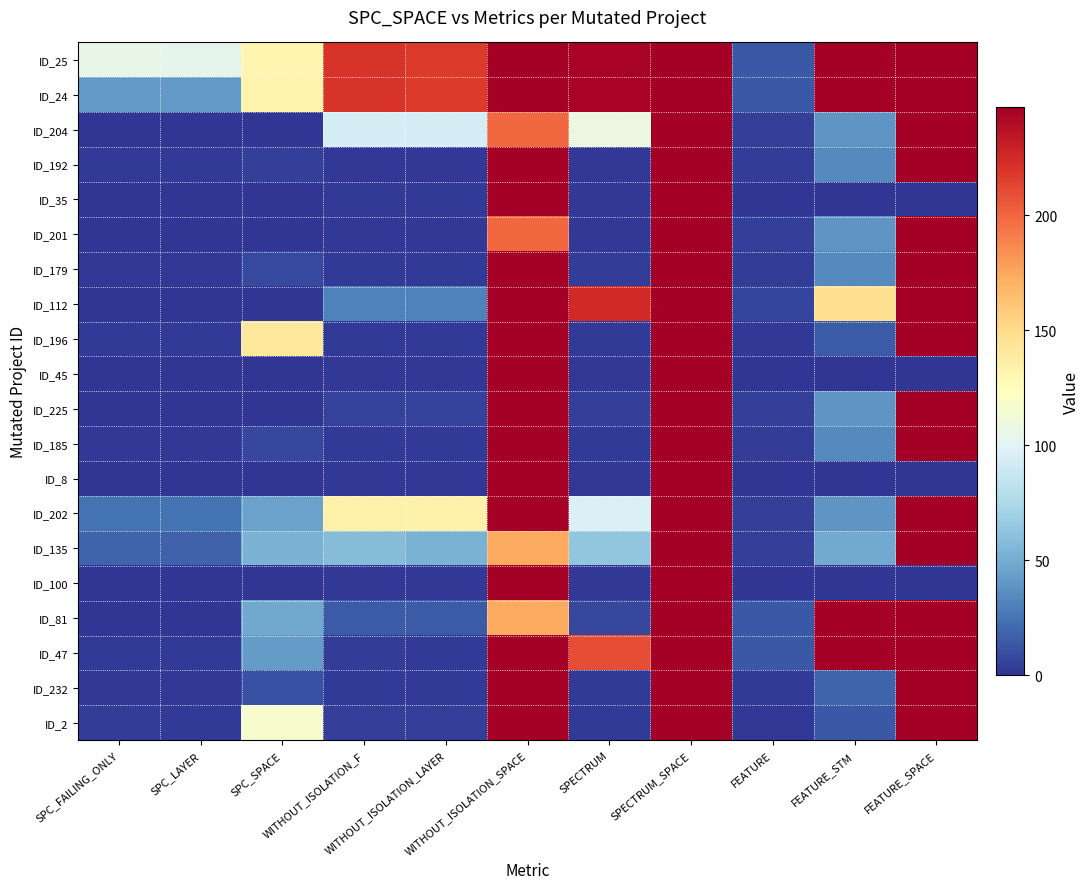

Count the number of data series in this chart.

20